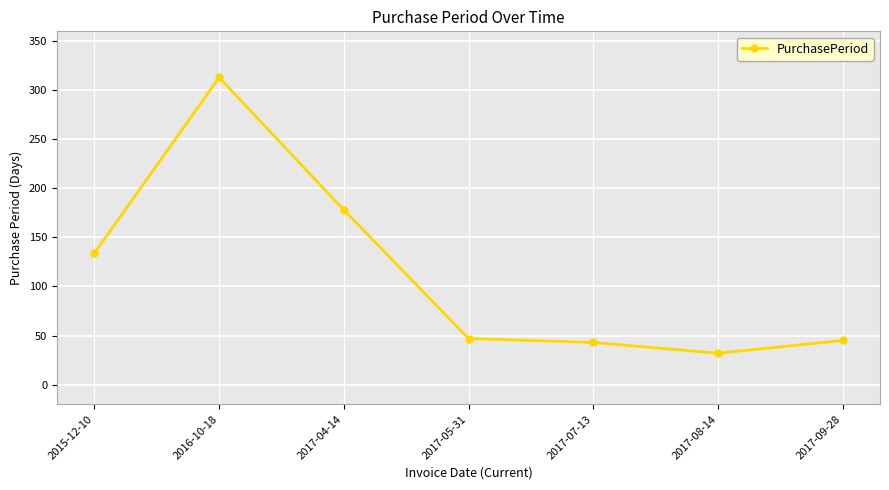

True or false: the data has more than 2 interior local peaks.

False